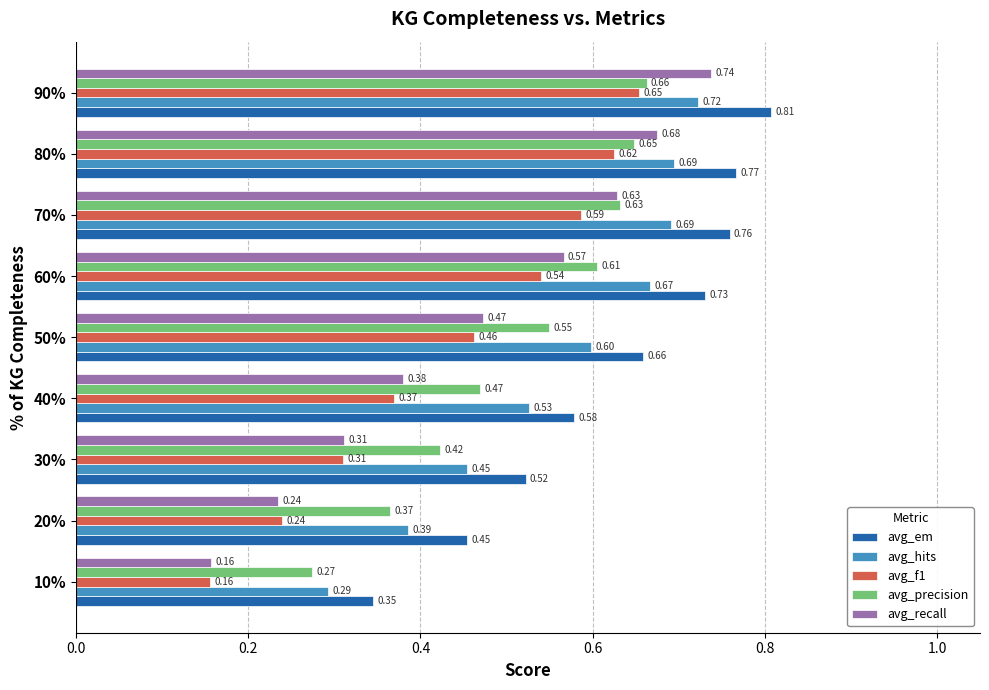

At which category is the sum across all series the highest?

90%